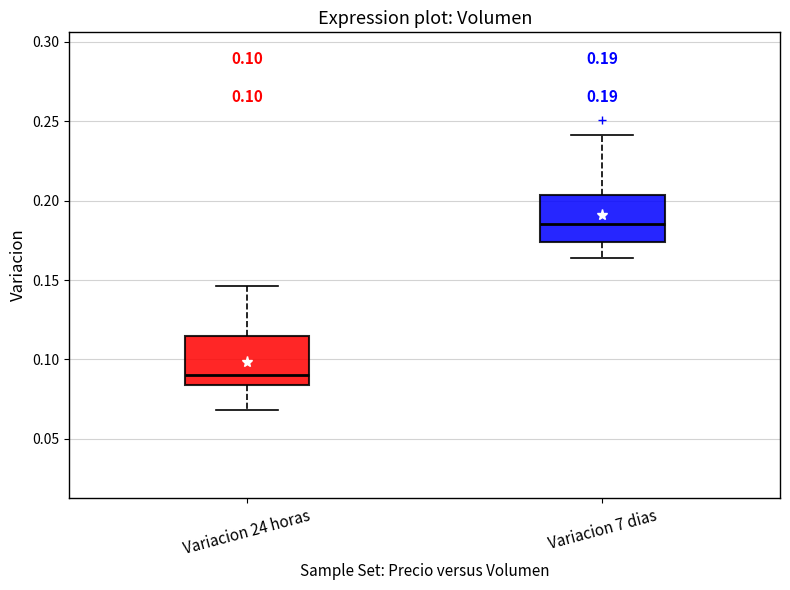

Which box has the highest median line?

Variacion 7 dias